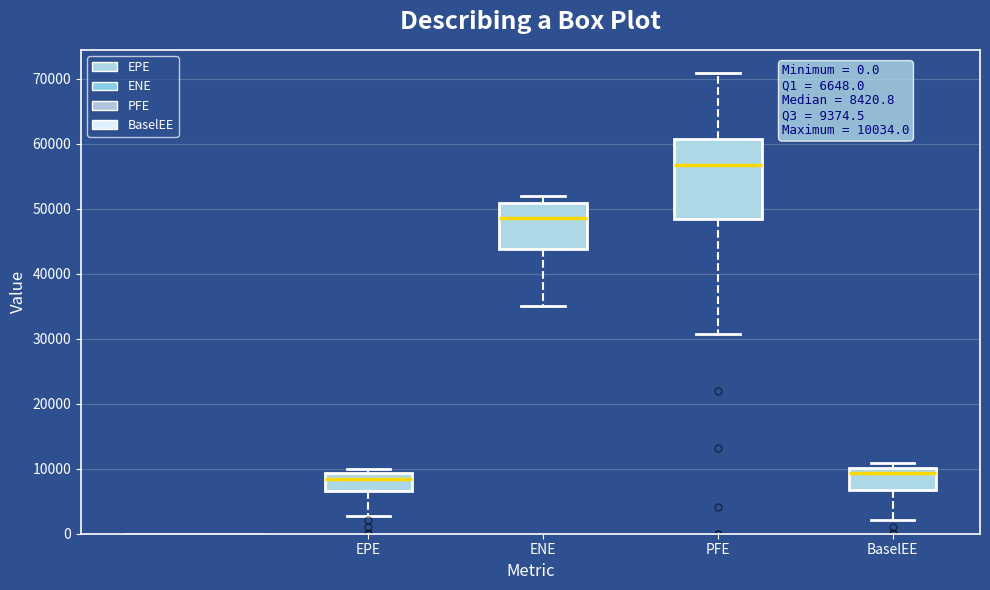

Comparing the boxes themselves (not the whiskers), which one is the tallest?

PFE